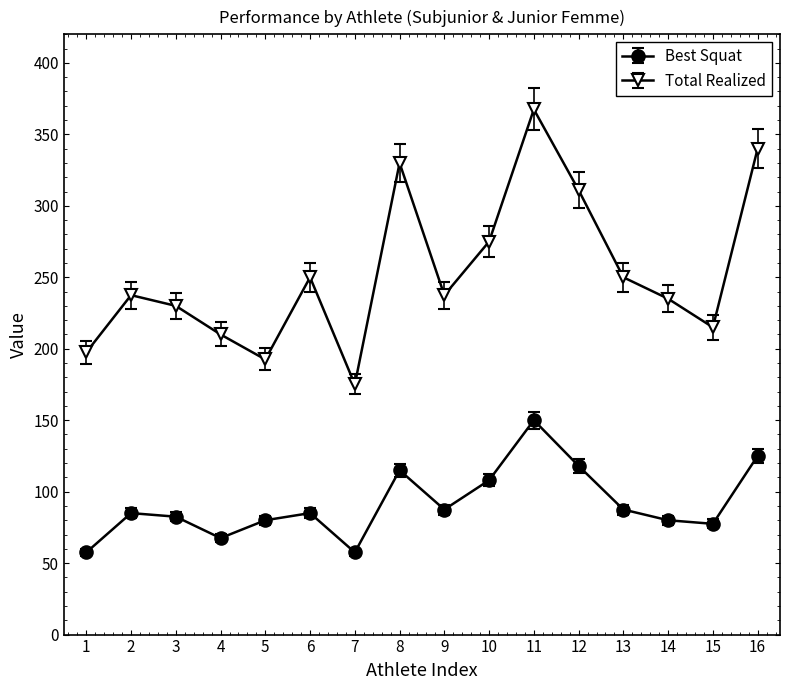

Is it true that Best Squat equals 107.6 at 14?

False